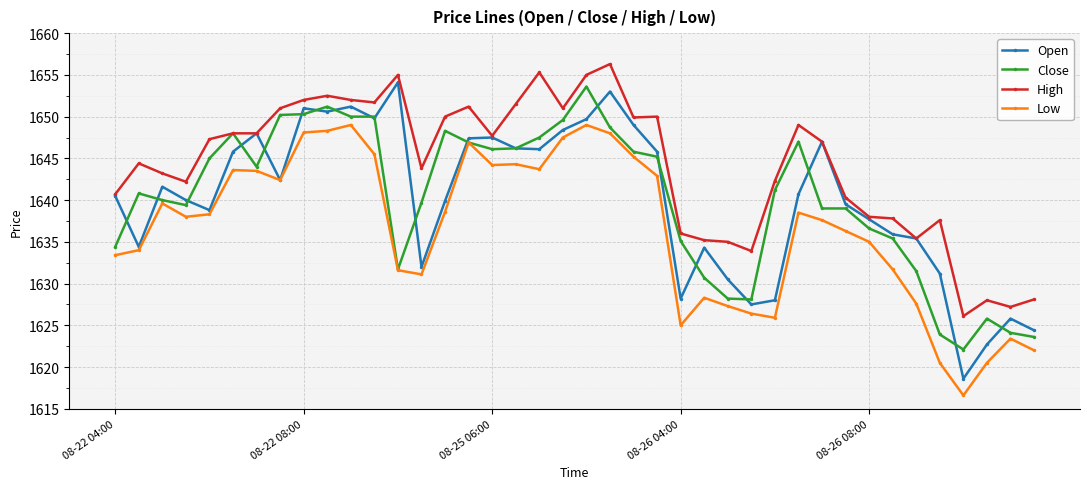

What is the maximum value for Low?

1649.0